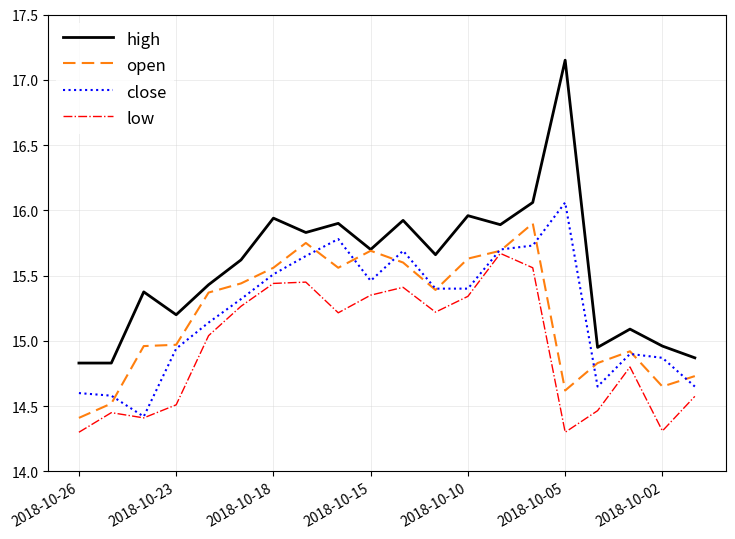

List the series in order of their peak value, lowest first.

low, open, close, high